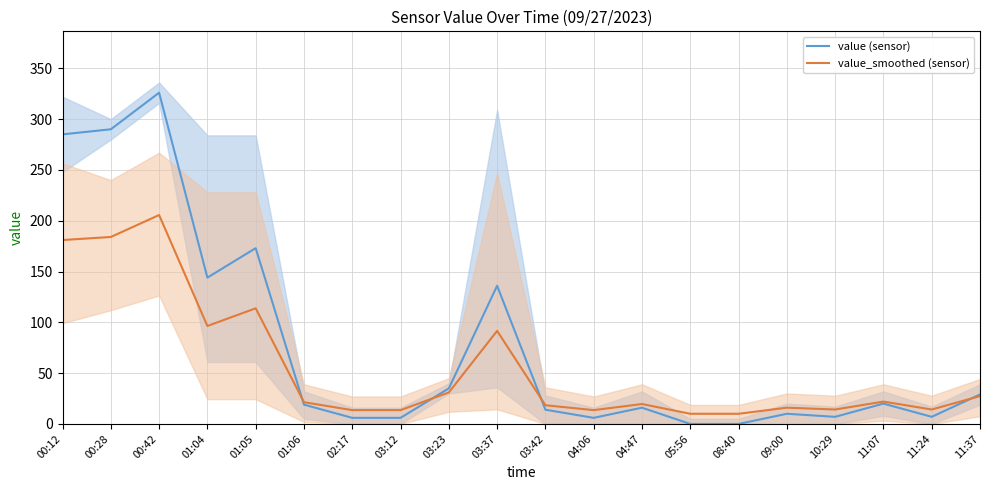

What is the difference between the second highest and second lowest values in the value_smoothed (sensor) series?

174.0